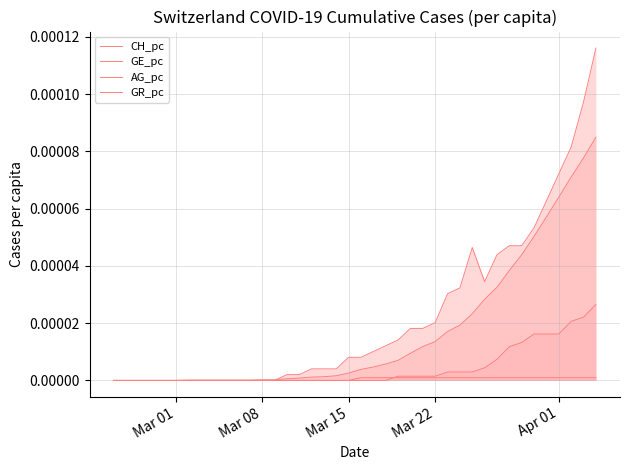

Does the chart have visible grid lines?

Yes